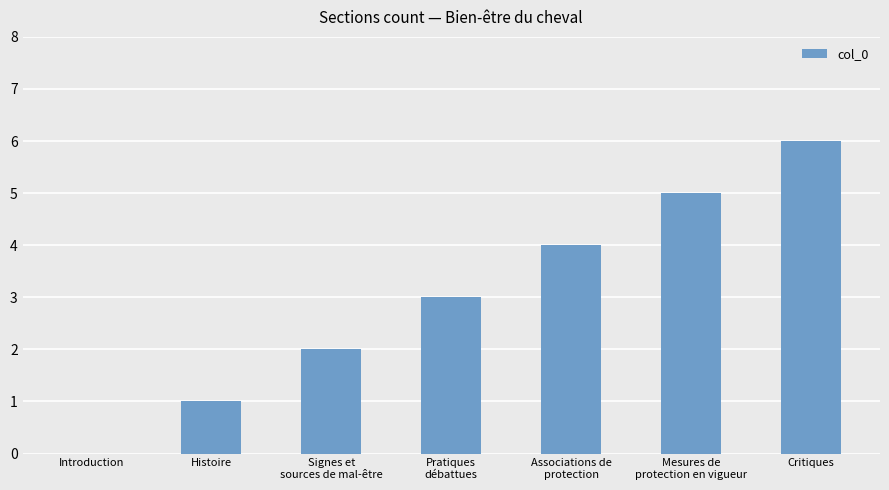

At which category does the chart reach its peak across all series?

Critiques